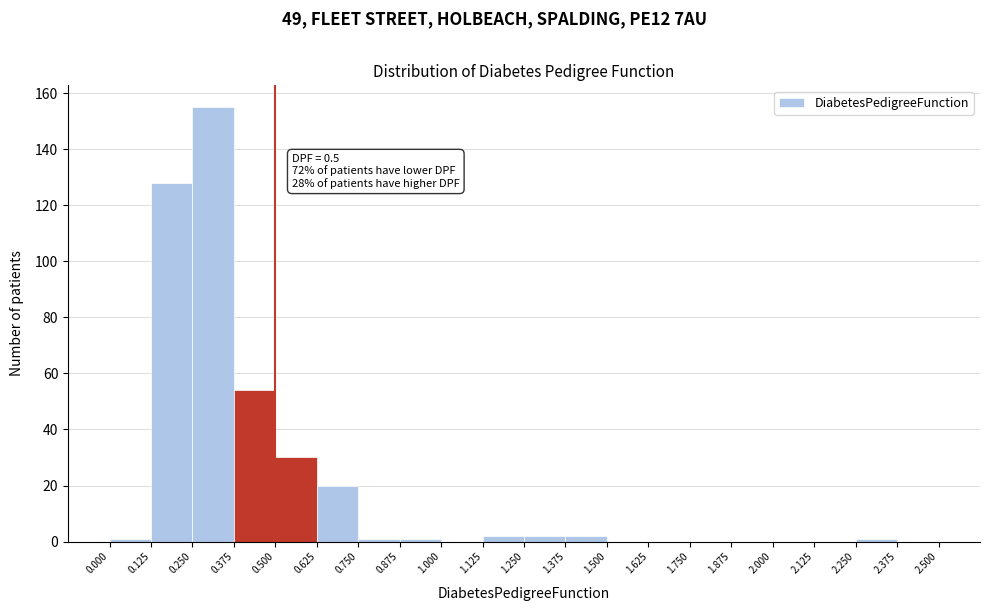

Over which range of the x-axis is the bar tallest?

0.250 to 0.375